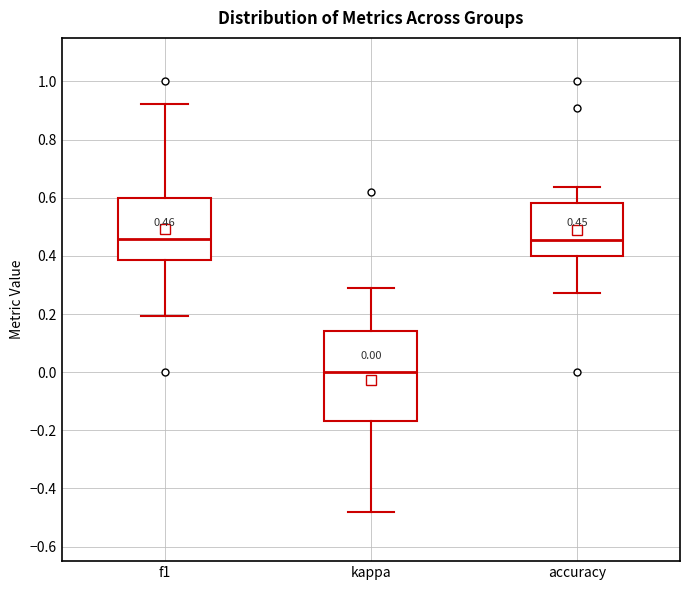

Comparing the boxes themselves (not the whiskers), which one is the tallest?

kappa